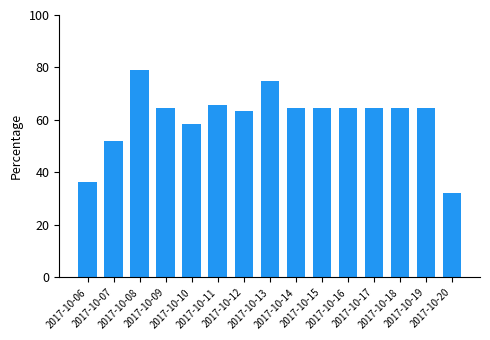

Which category has the highest value across all series?

2017-10-08